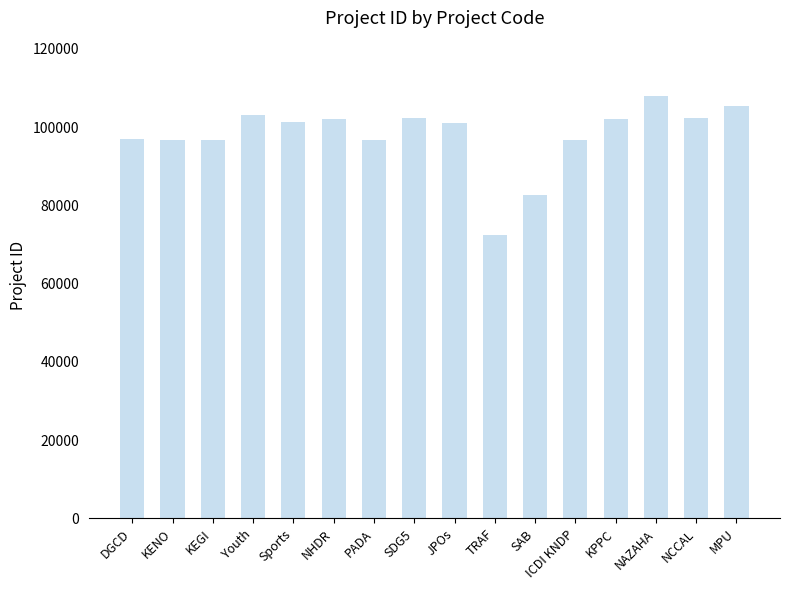

Is it true that the value at Sports is 181431?

False